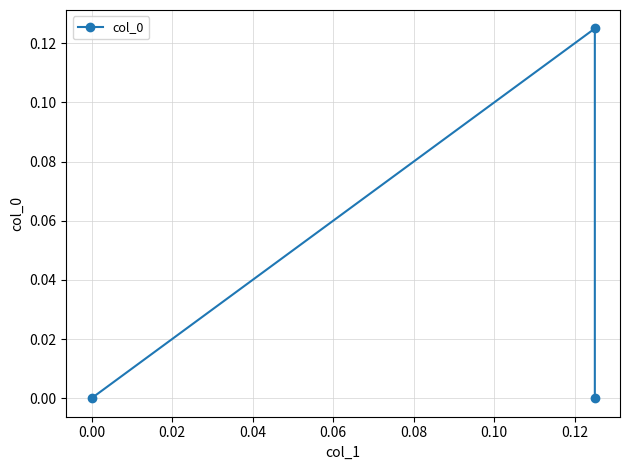

How many series are shown in this chart?

1